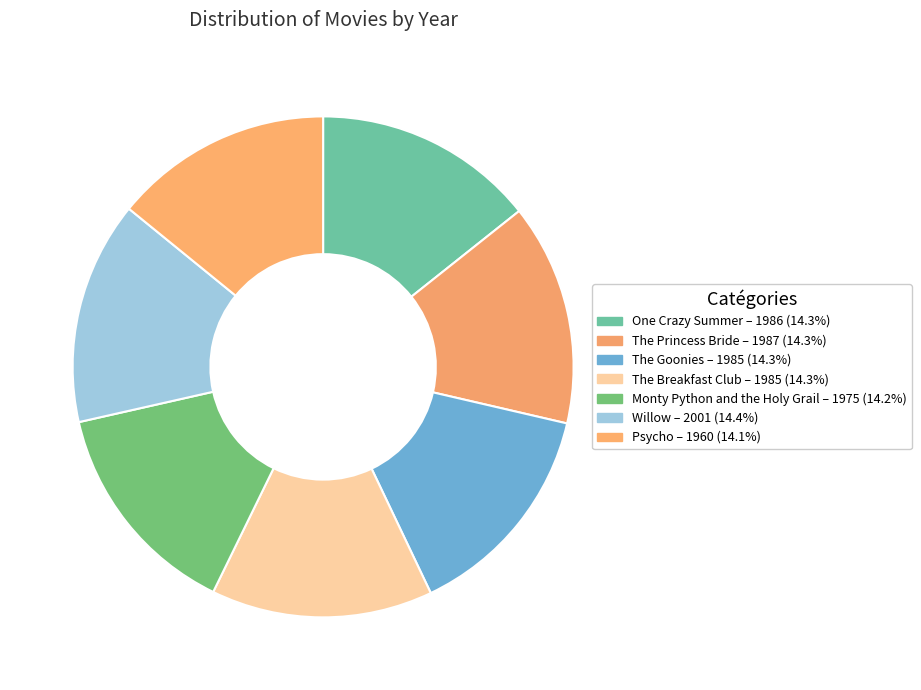

The One Crazy Summer slice represents 14% of the pie. True or false?

True